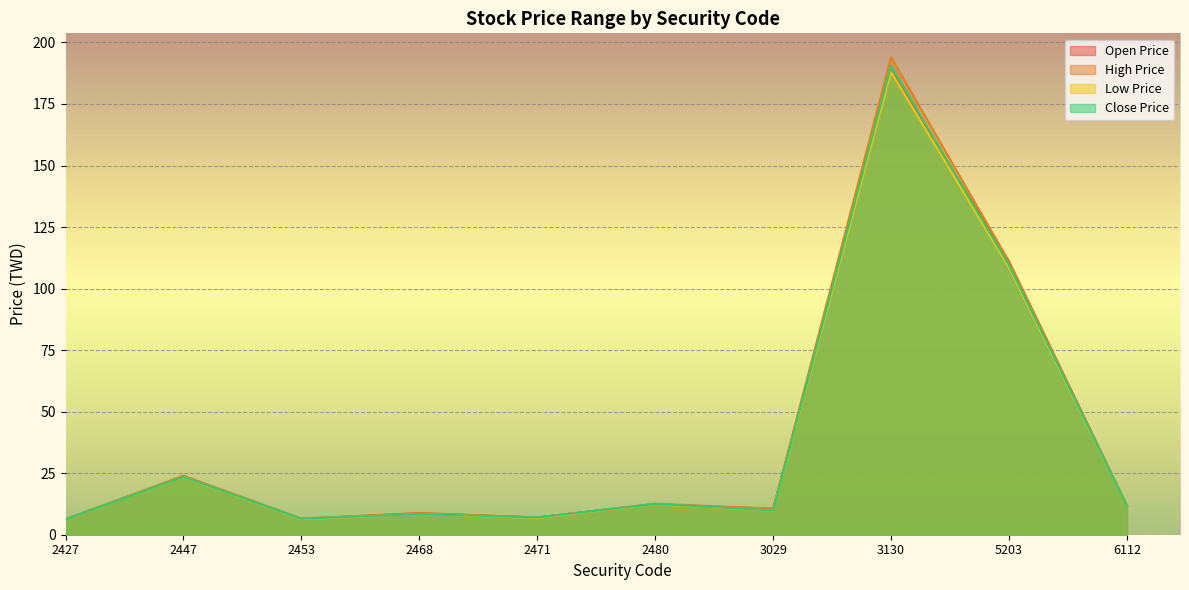

Reading left to right, transcribe all the data shown in this chart.

Open Price: 2427=6.3	2447=23.5	2453=6.5	2468=8.8	2471=7.0	2480=12.4	3029=10.5	3130=188.5	5203=111.0	6112=11.8
High Price: 2427=6.4	2447=24.0	2453=6.6	2468=8.8	2471=7.0	2480=12.6	3029=10.6	3130=194.0	5203=111.0	6112=11.8
Low Price: 2427=6.3	2447=23.4	2453=6.3	2468=8.4	2471=6.8	2480=12.4	3029=9.8	3130=188.0	5203=108.5	6112=11.8
Close Price: 2427=6.3	2447=23.5	2453=6.5	2468=8.4	2471=7.0	2480=12.6	3029=9.8	3130=190.5	5203=109.5	6112=11.8